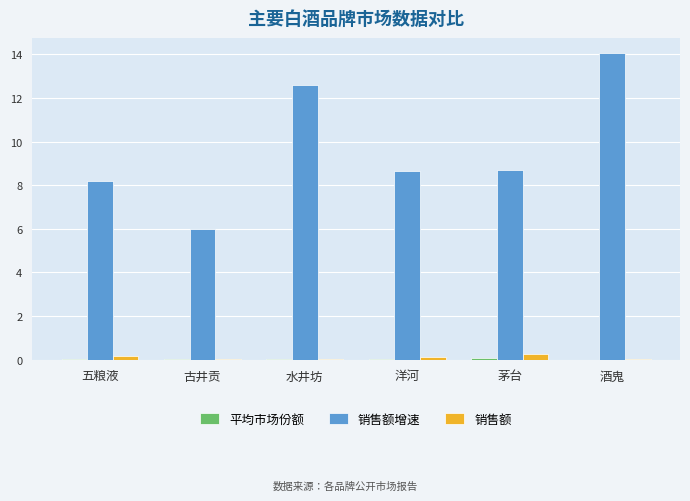

True or false: 销售额增速 has a value of 4.2 at 水井坊.

False